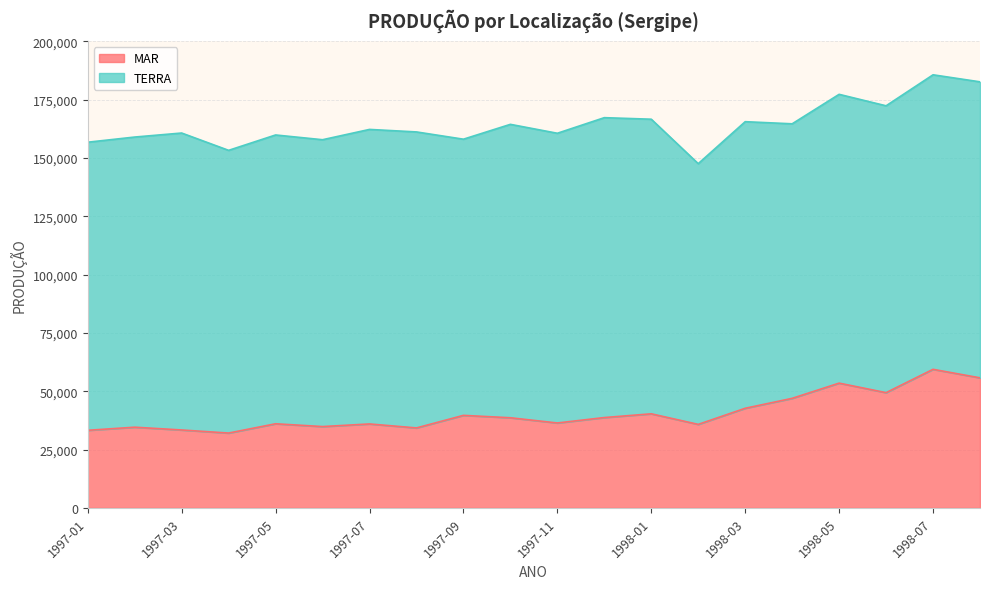

How many data points are above 38630?

9